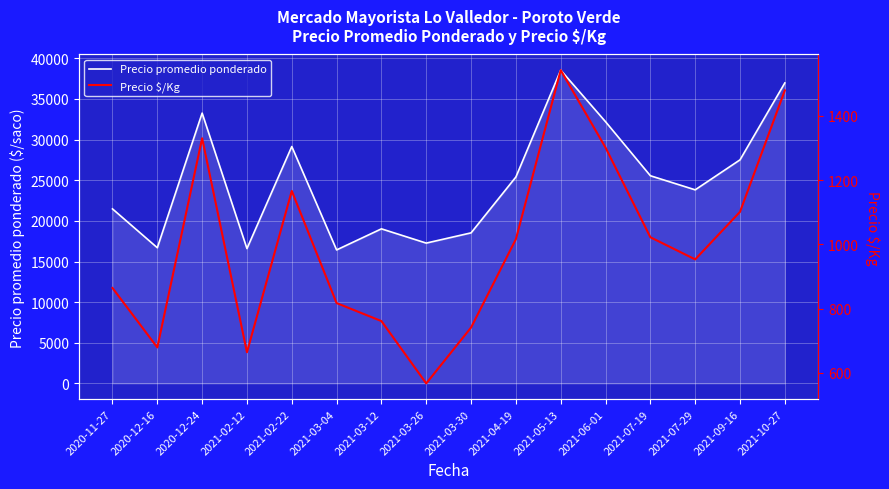

What are all the series names shown in the legend?

Precio promedio ponderado, Precio $/Kg